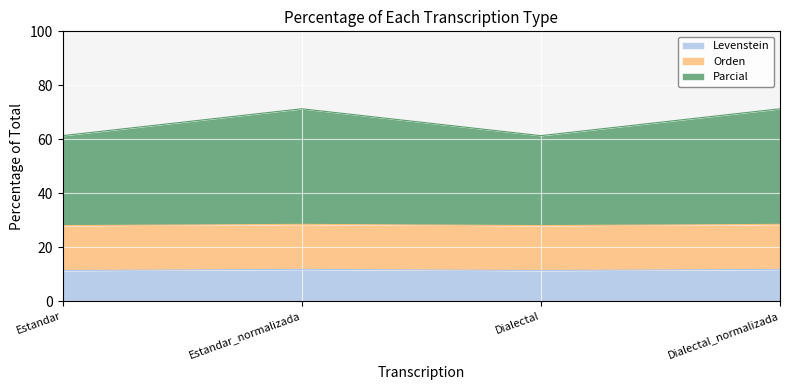

What is the highest value of the Levenstein series?

11.8